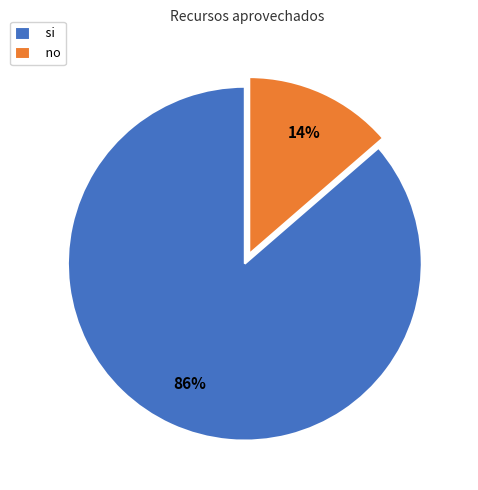

Do no and si together represent more than half of the pie?

Yes